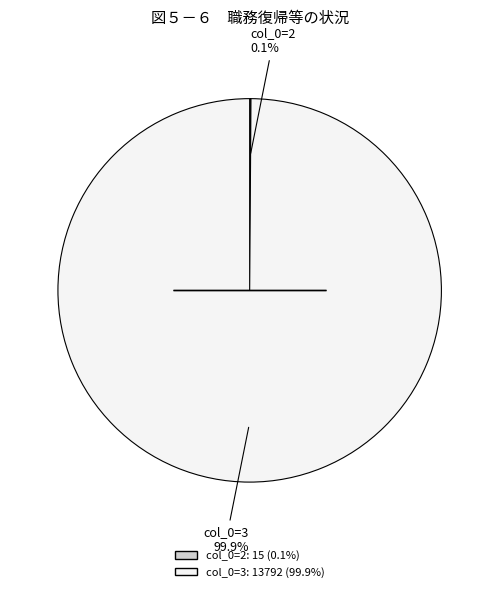

Which slice is the largest?

col_0=3: 13792 (99.9%)